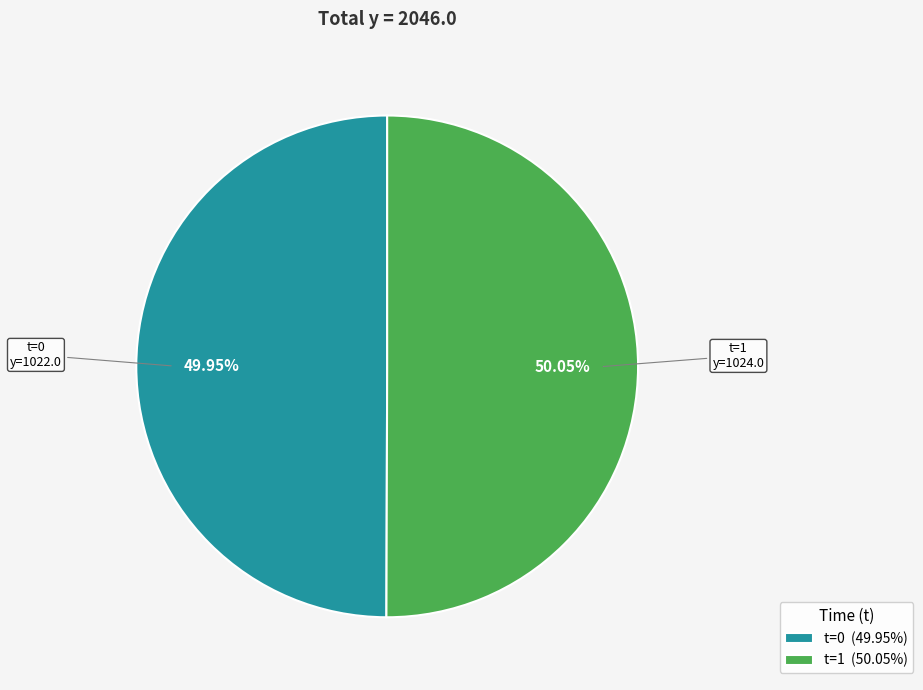

How many segments does this pie chart have?

2